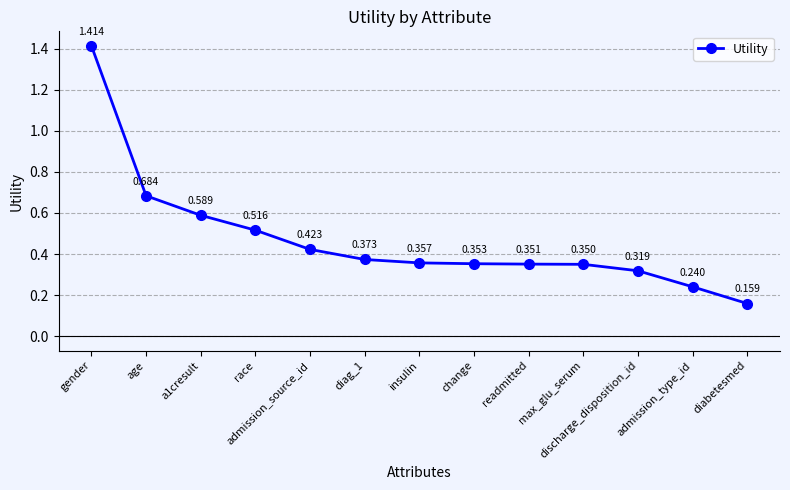

How many lines are shown in the chart?

1